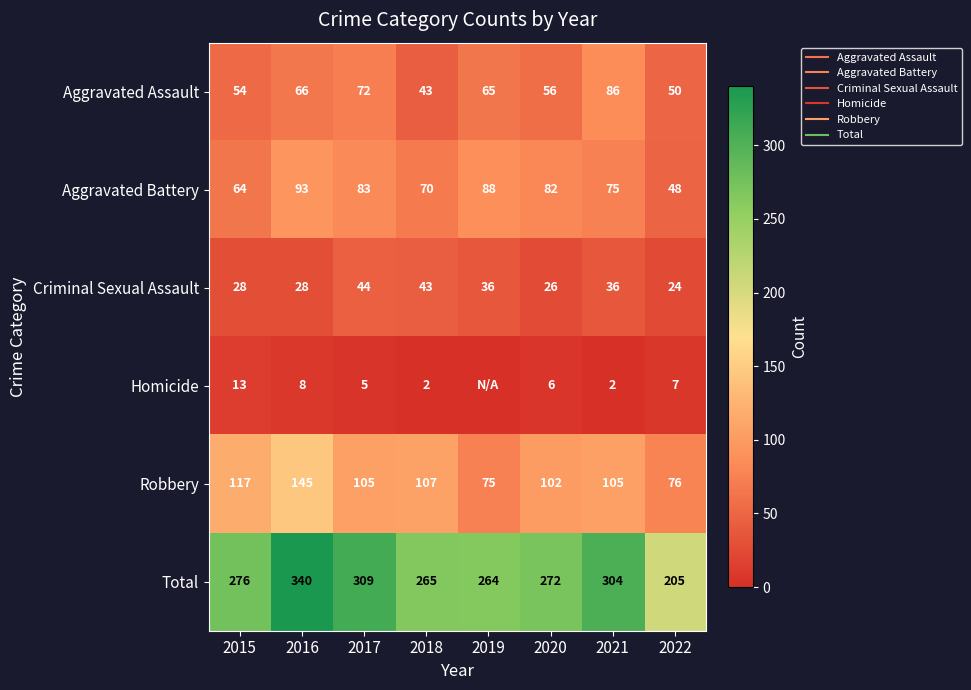

What is the spread (max minus min) of values at 2022?

198